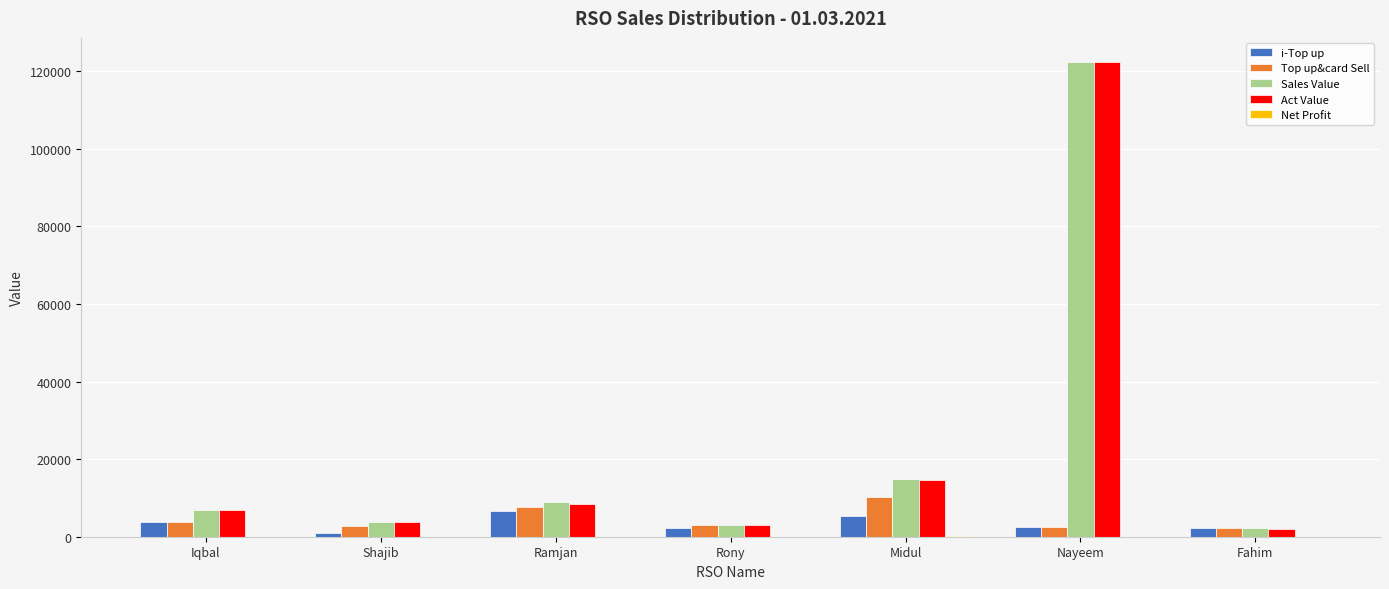

Which series changed the most between Rony and Midul?

Sales Value